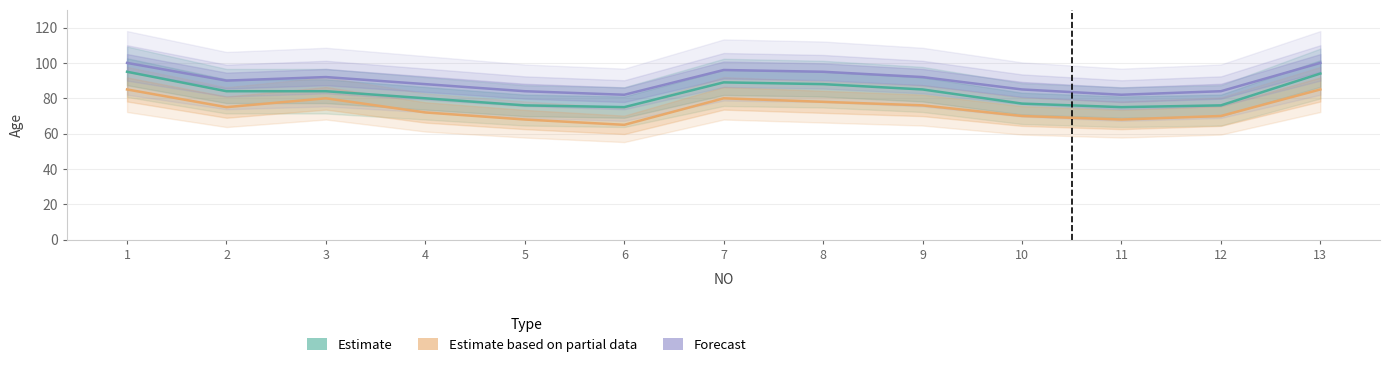

Reading left to right, extract all data points from this chart.

Estimate: 1=95	2=84	3=84	4=80	5=76	6=75	7=89	8=88	9=85	10=77	11=75	12=76	13=94
Estimate based on partial data: 1=85	2=75	3=80	4=72	5=68	6=65	7=80	8=78	9=76	10=70	11=68	12=70	13=85
Forecast: 1=100	2=90	3=92	4=88	5=84	6=82	7=96	8=95	9=92	10=85	11=82	12=84	13=100